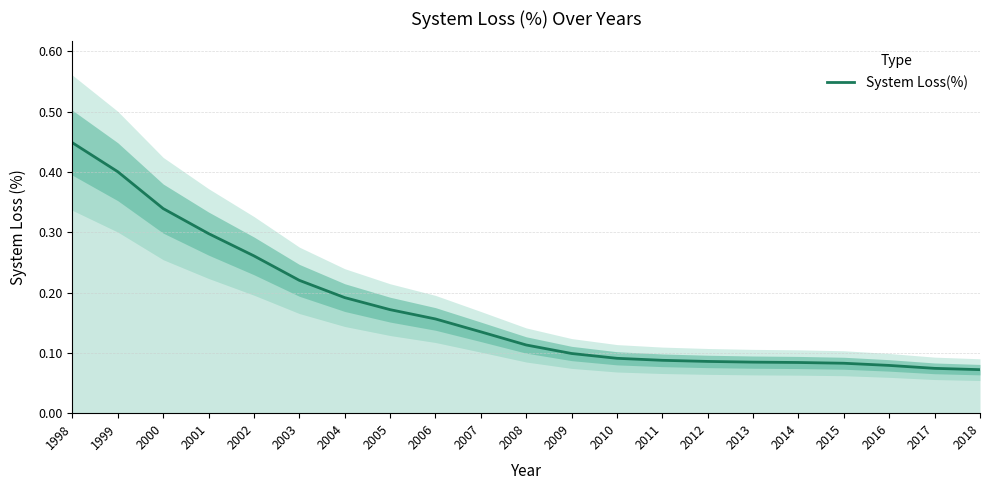

What is the sum of all values?

3.6